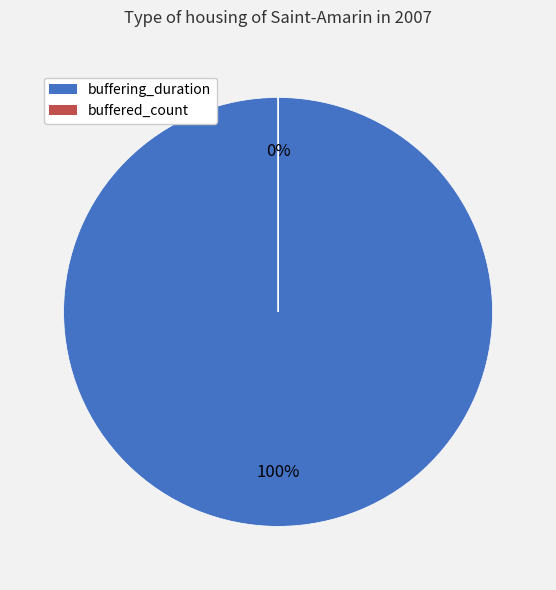

Between buffered_count and buffering_duration, which is larger?

buffering_duration